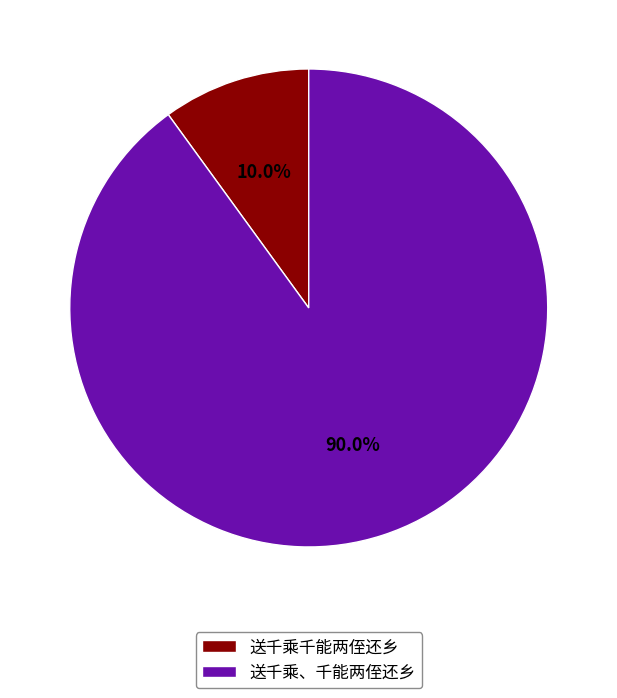

Which category has the smallest portion of the pie?

送千乘千能两侄还乡